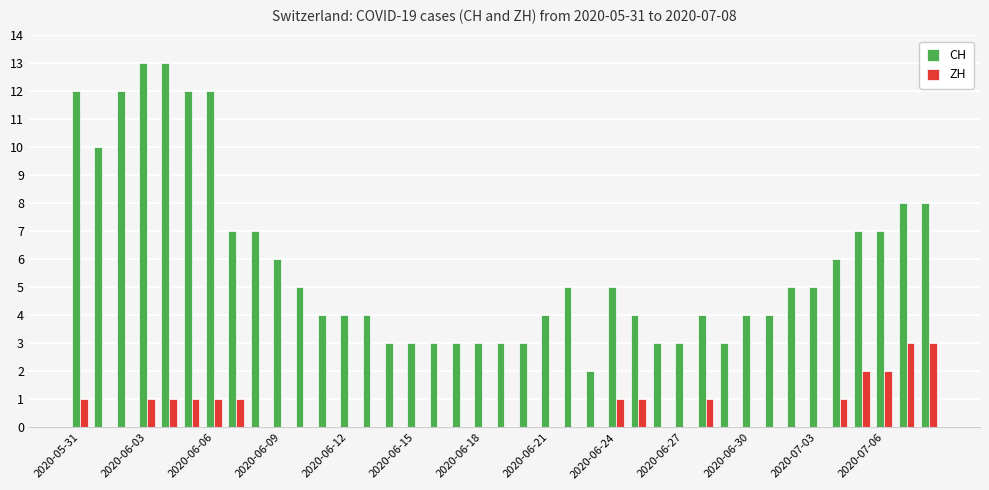

Which series has the largest total across all categories?

CH